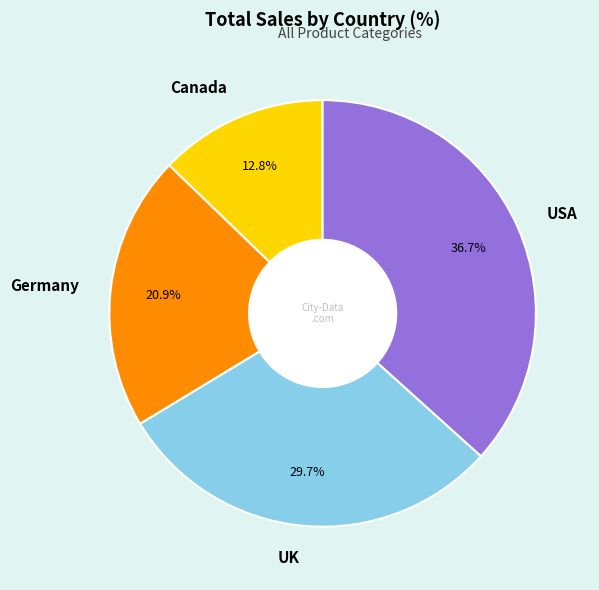

True or false: UK accounts for 18% of the total.

False